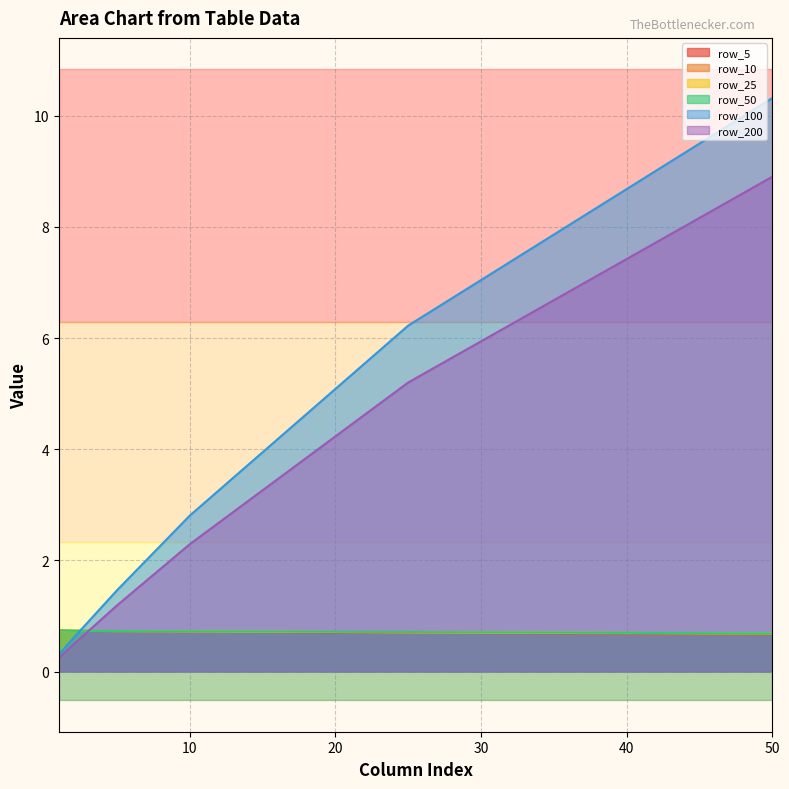

What is the sum of all row_100 values?

21.7